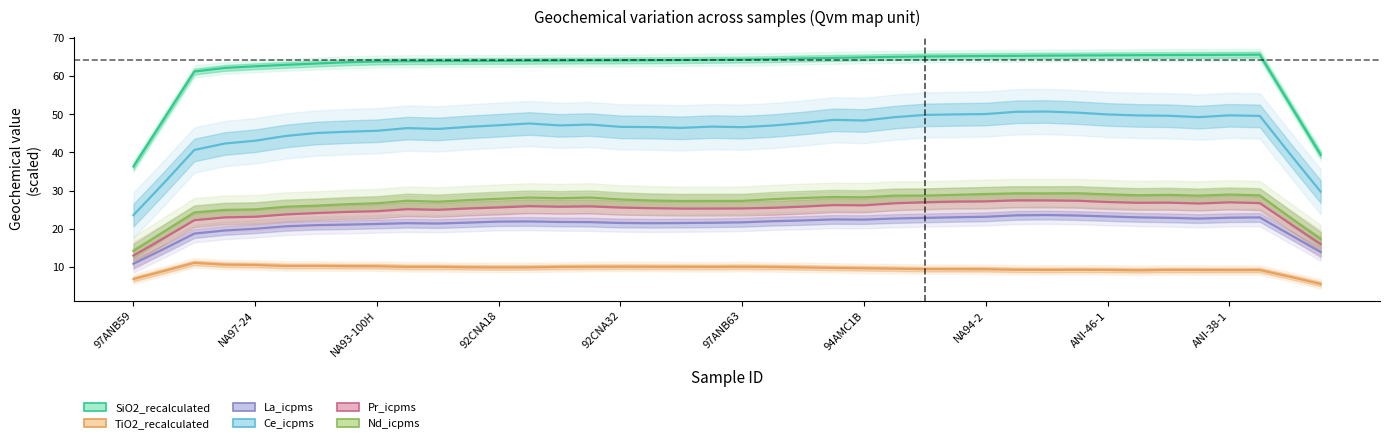

What is the approximate value of Pr_icpms at 21?

25.5